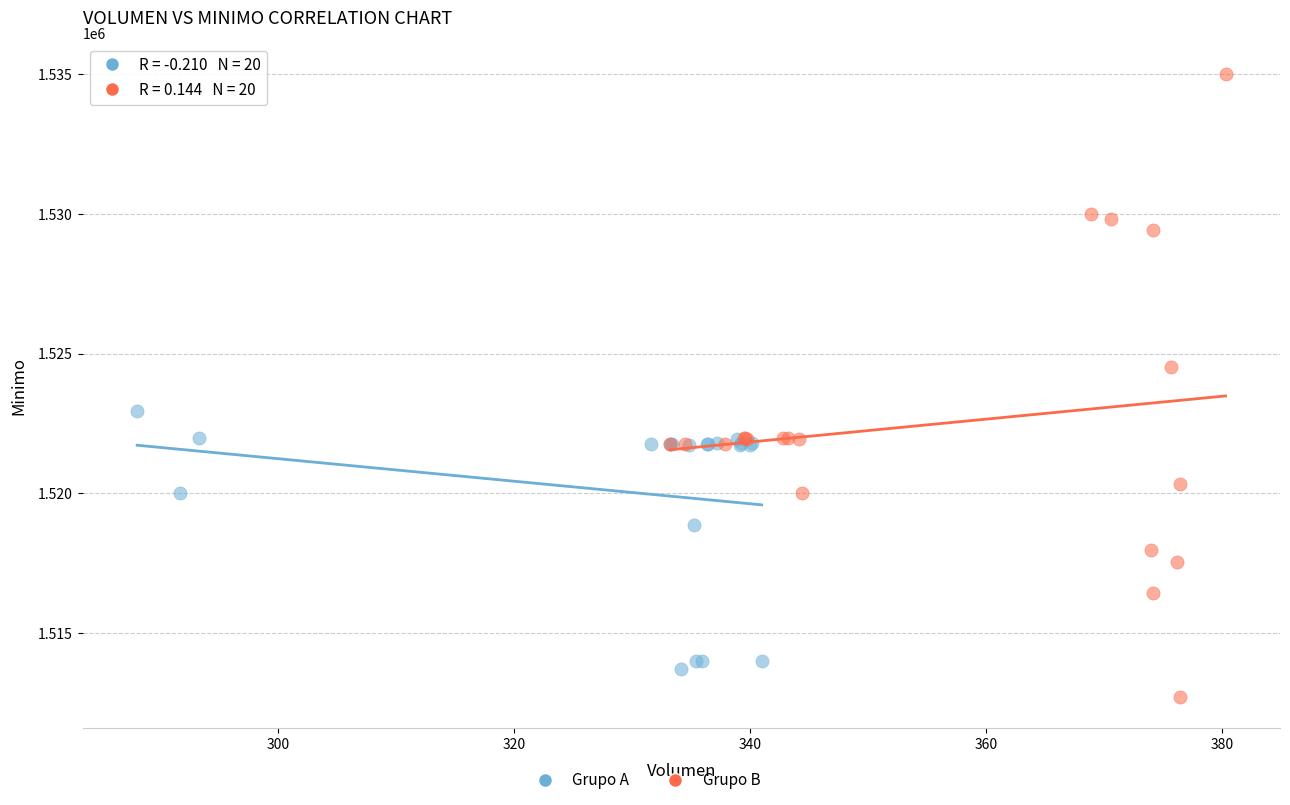

Which series has the largest Y range (max minus min)?

Grupo B